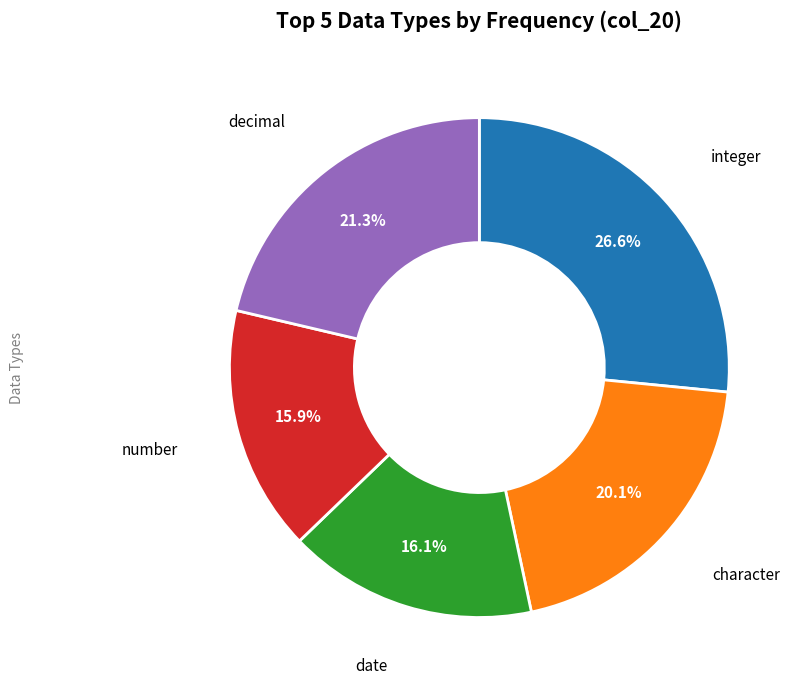

Is there any slice that represents more than half of the pie?

No